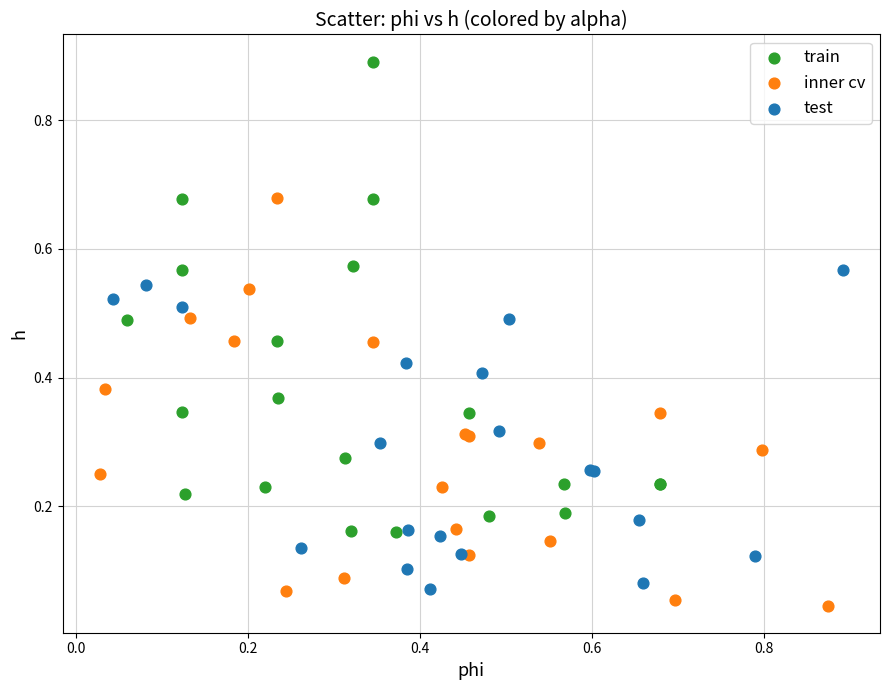

Which series reaches the maximum Y coordinate?

train